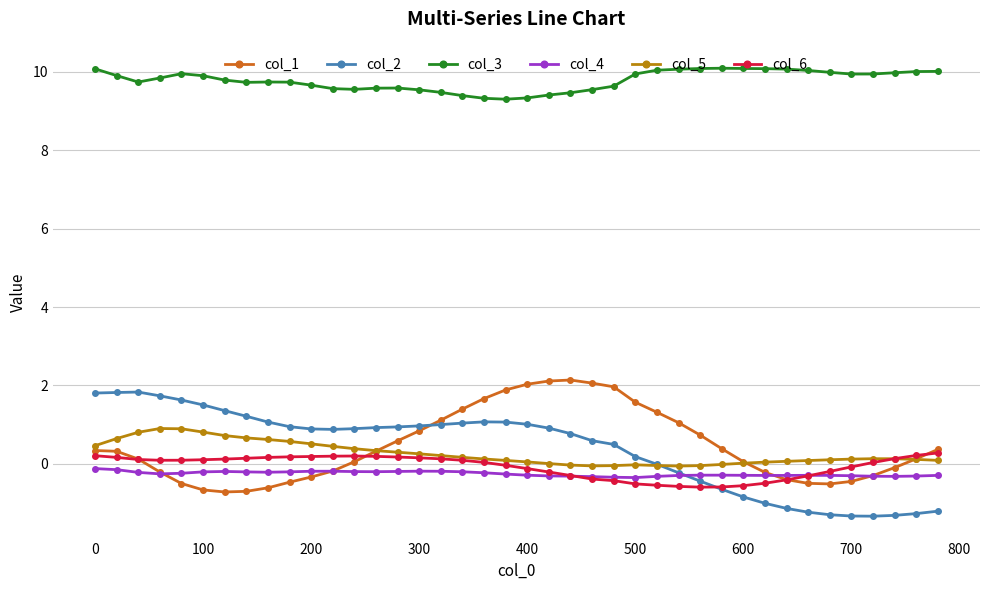

What is the value of the col_1 point at the 2nd from the left?

0.3